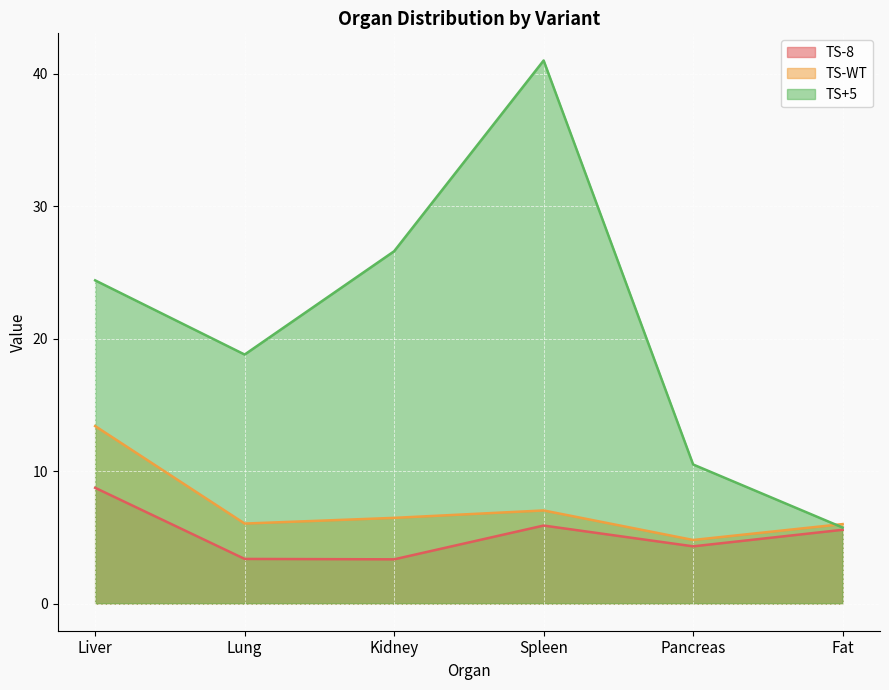

The TS-8 series shows 3.4 at Lung. True or false?

True